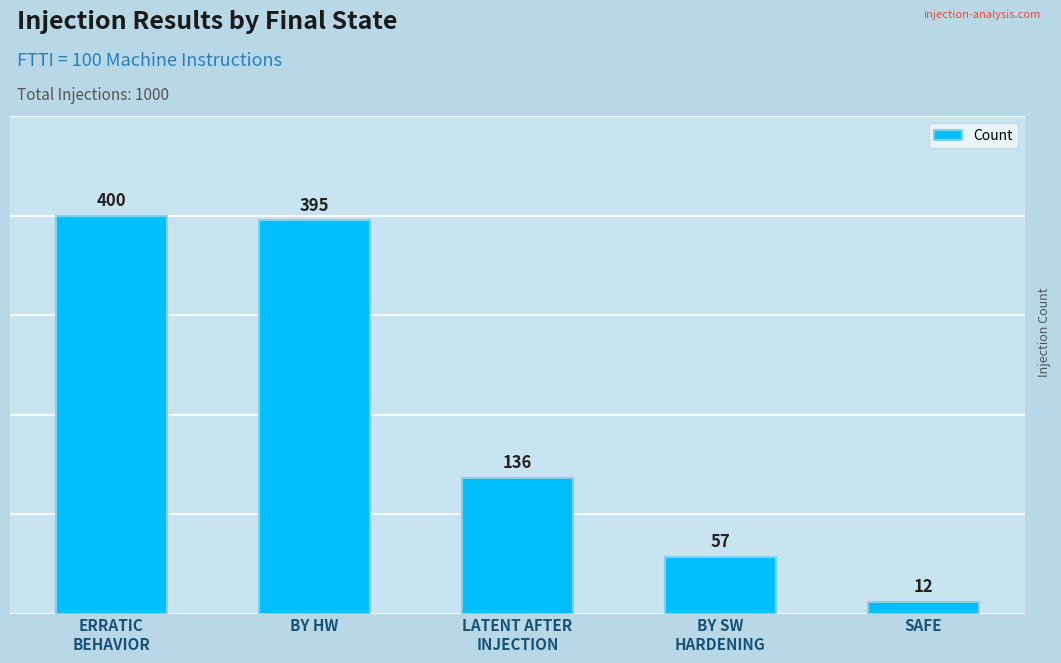

Reading left to right, transcribe all the data shown in this chart.

ERRATIC
BEHAVIOR=400	BY HW=395	LATENT AFTER
INJECTION=136	BY SW
HARDENING=57	SAFE=12